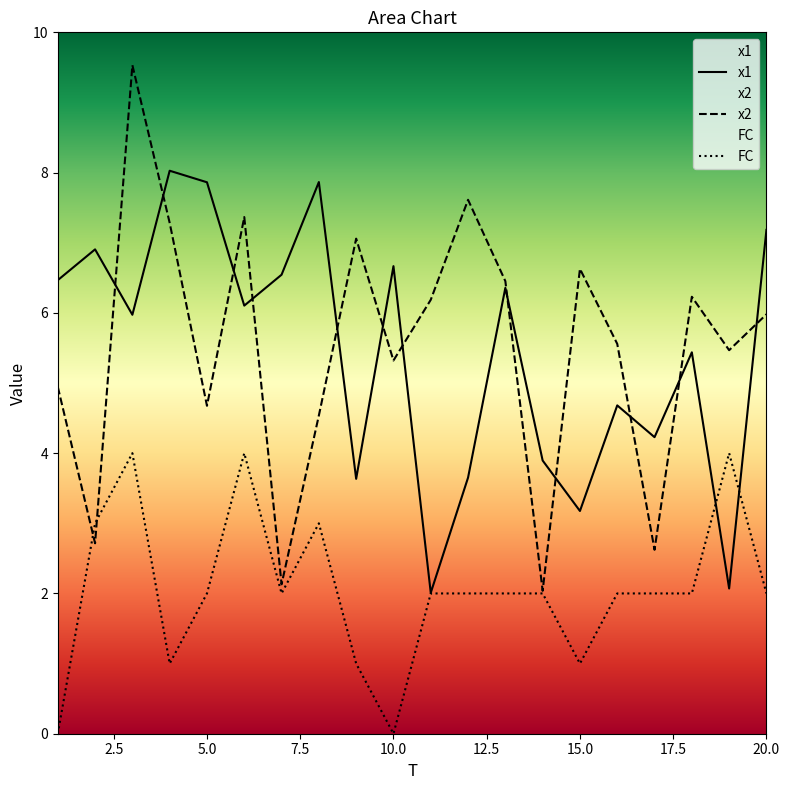

How many lines are shown in the chart?

3